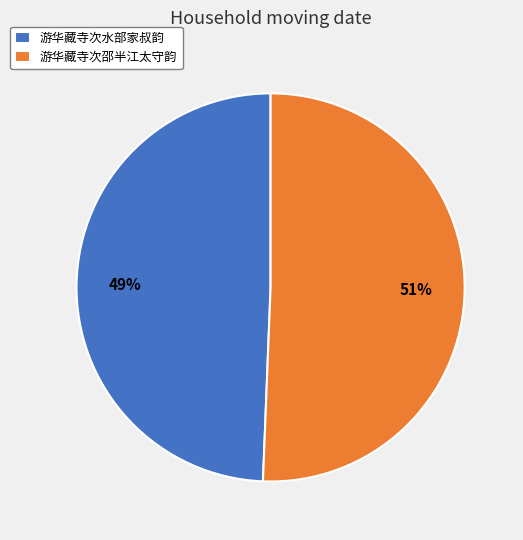

What percentage is the 游华藏寺次邵半江太守韵 slice, to the nearest percent?

51%